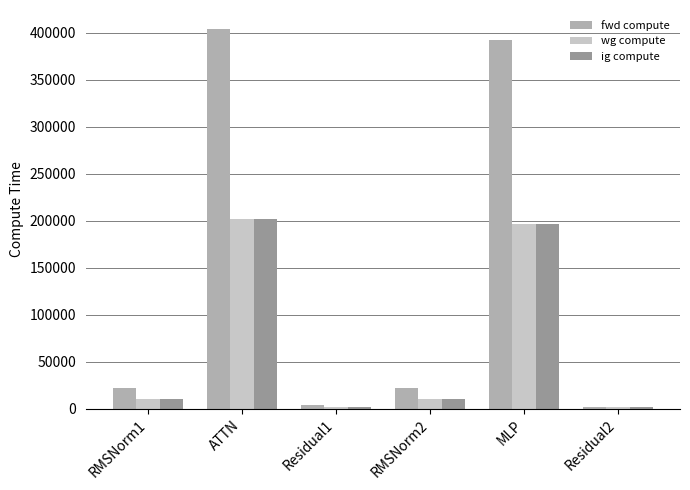

True or false: wg compute has a value of 201950.0 at ATTN.

True